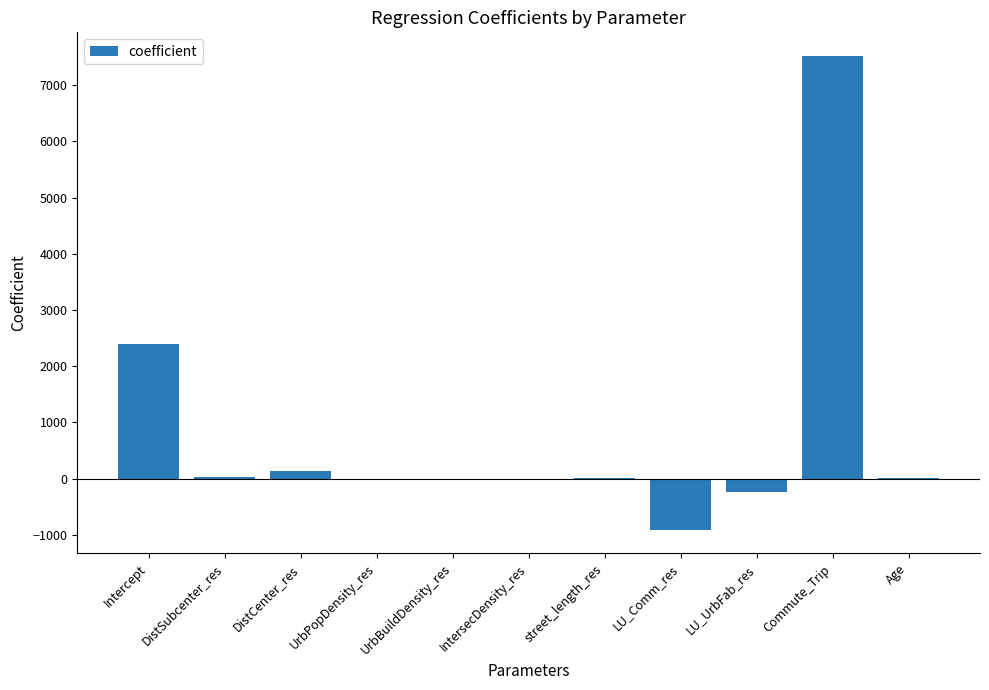

What is the greatest value displayed?

7517.4